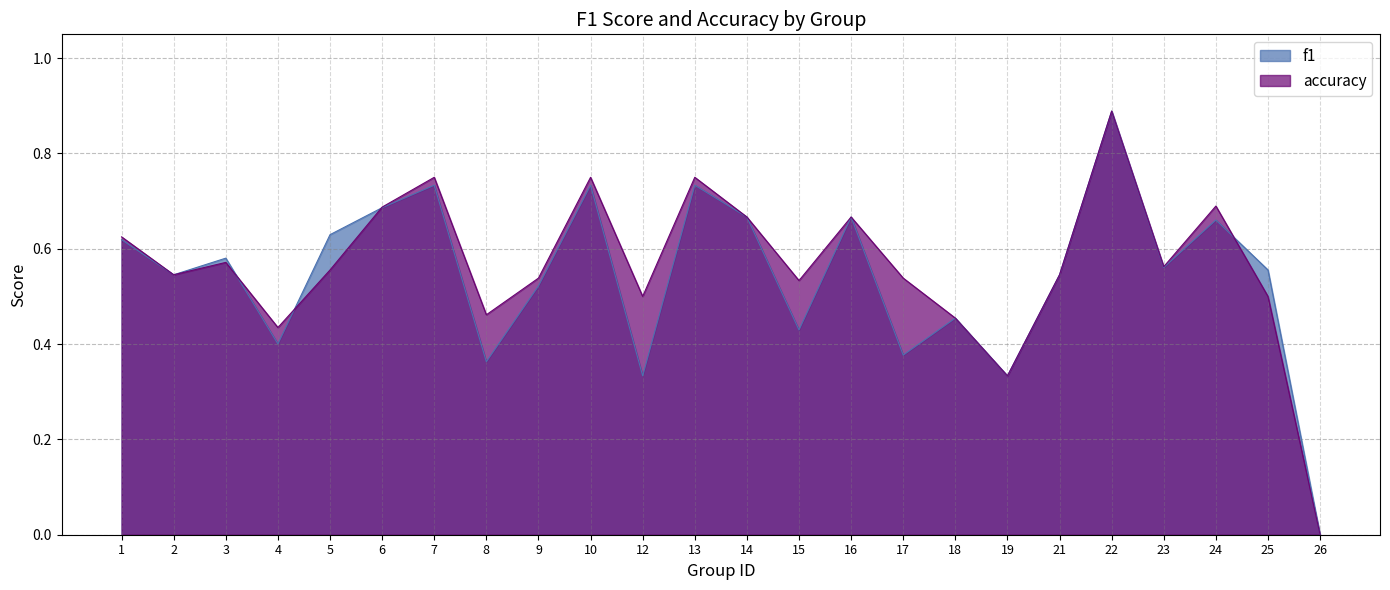

At which label is accuracy closest to 0?

26